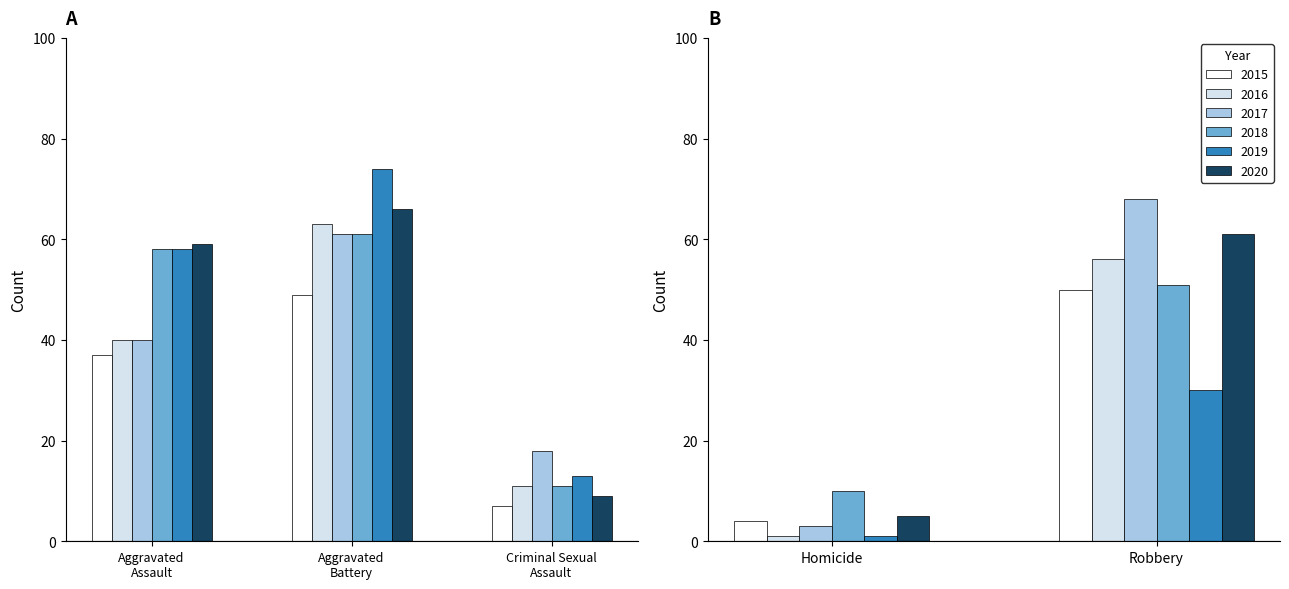

How many bars are there in total?

30